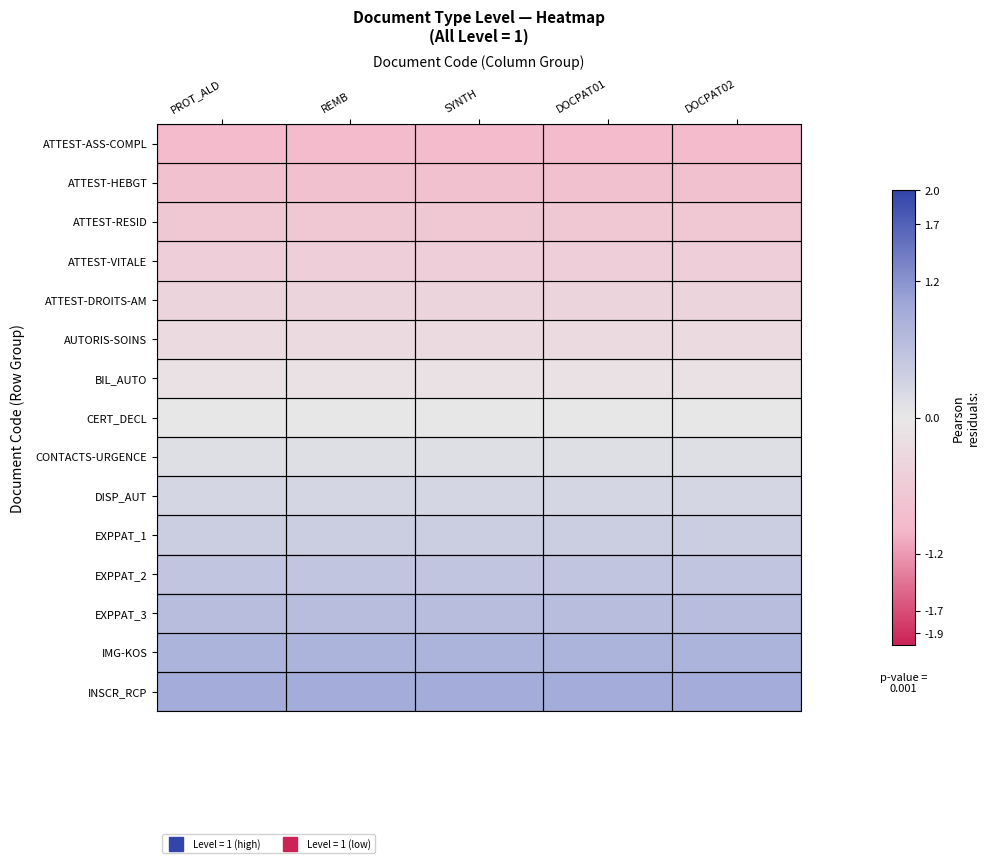

Count the number of categories in the chart.

5